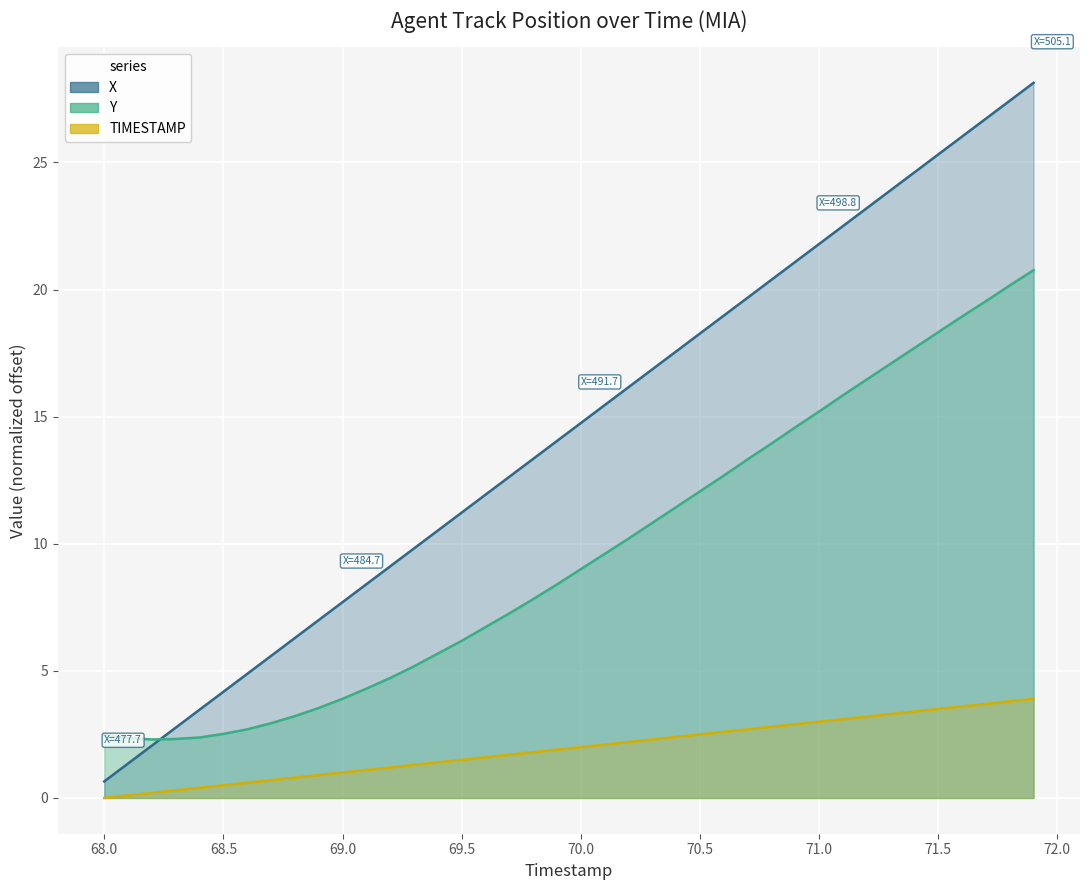

True or false: Y and TIMESTAMP intersect in this chart.

False